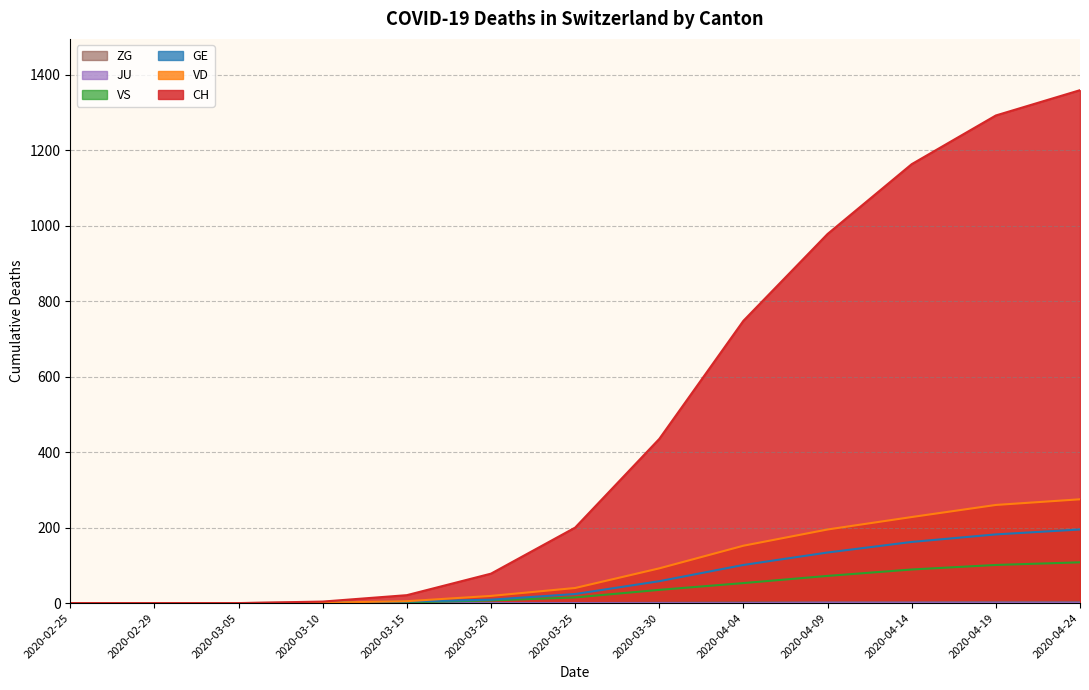

What are all the series names shown in the legend?

CH, GE, VD, VS, JU, ZG